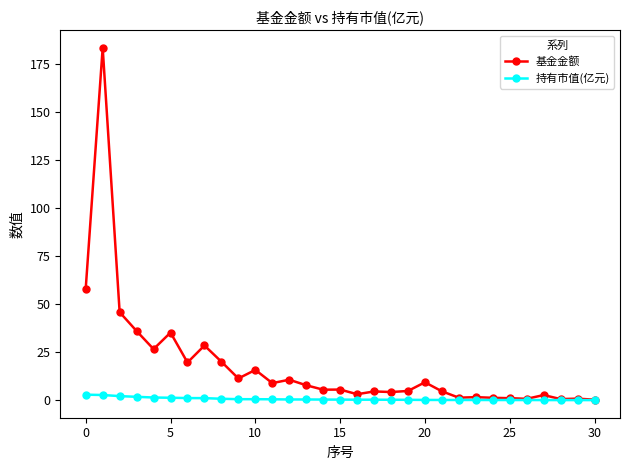

What is the maximum value shown in the chart?

183.6